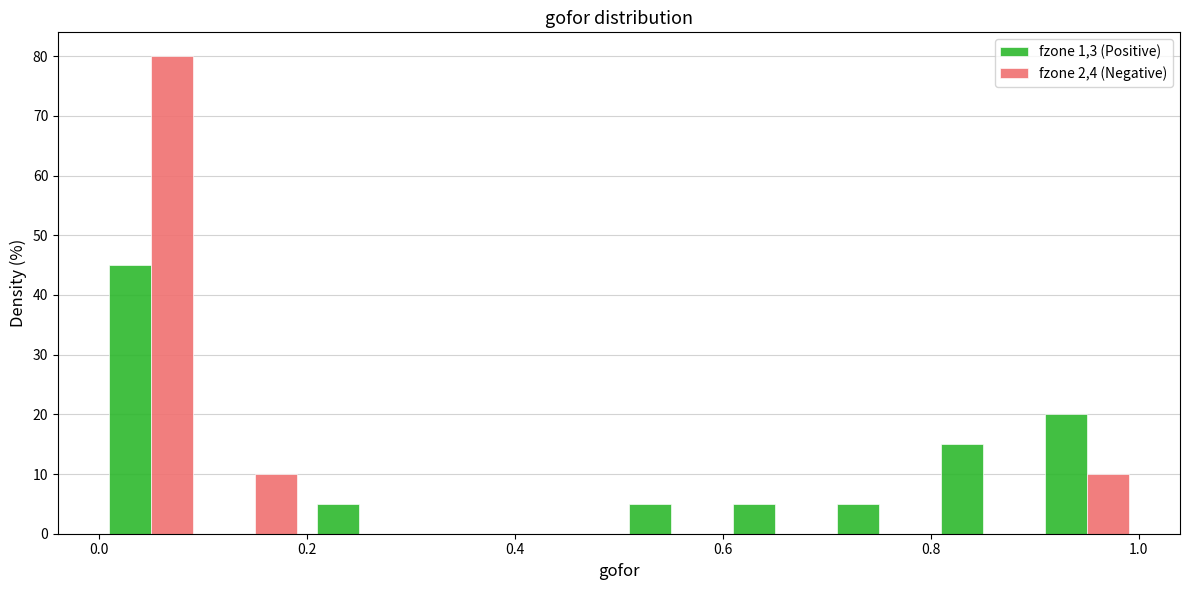

In the fzone 1,3 (Positive) series, which range on the x-axis has the tallest bar?

0.0 to 0.1